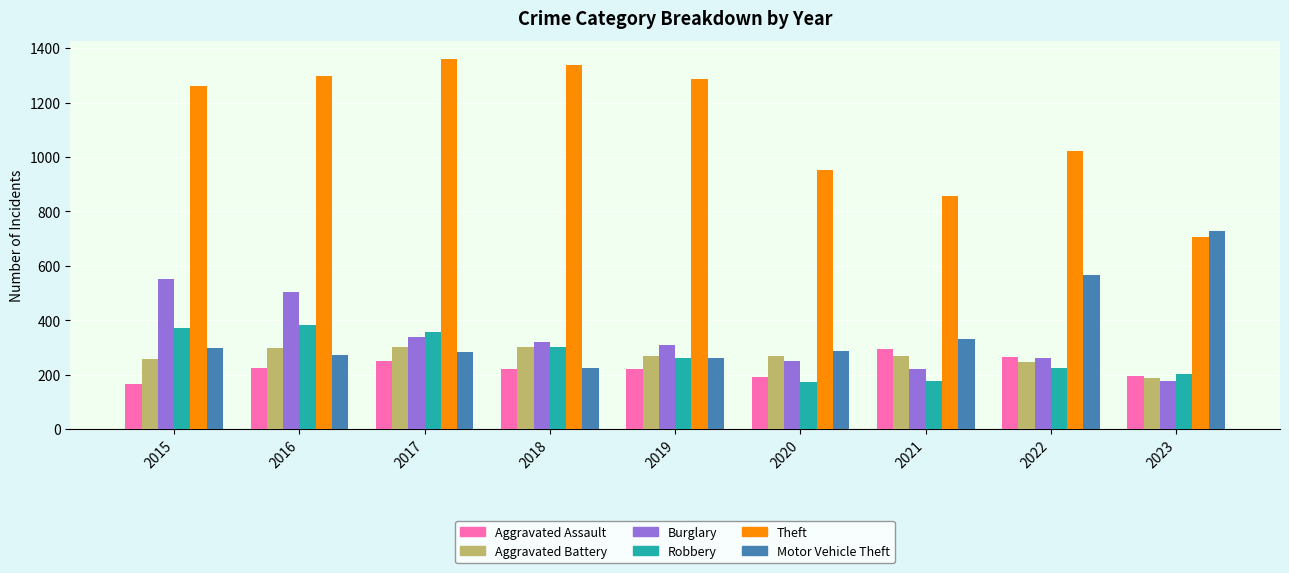

True or false: Motor Vehicle Theft has a value of 1305 at 2023.

False